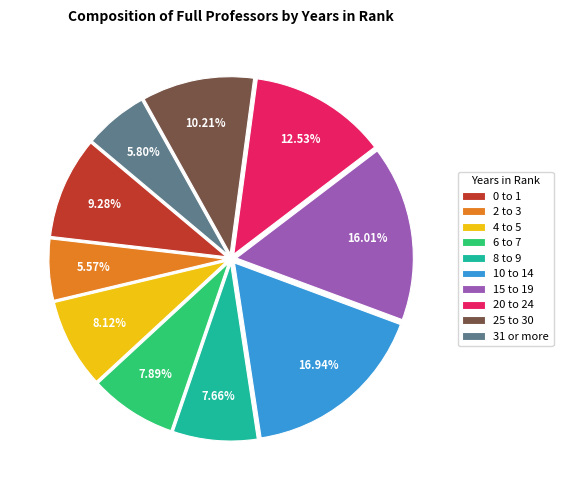

How much of the chart is everything except 6 to 7?

92.1%